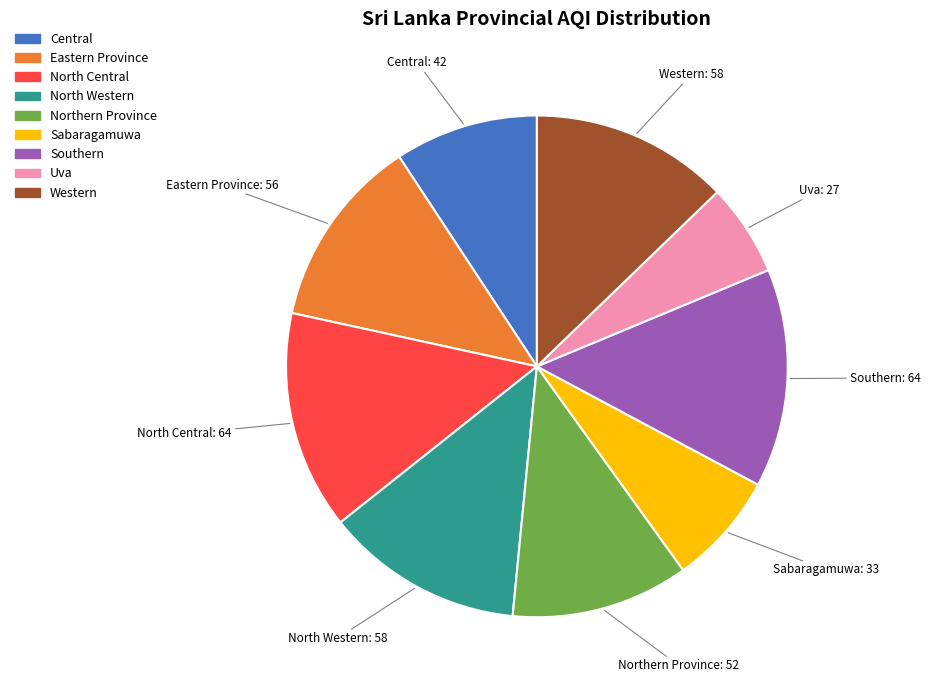

Which has a higher value, Western or Southern?

Southern